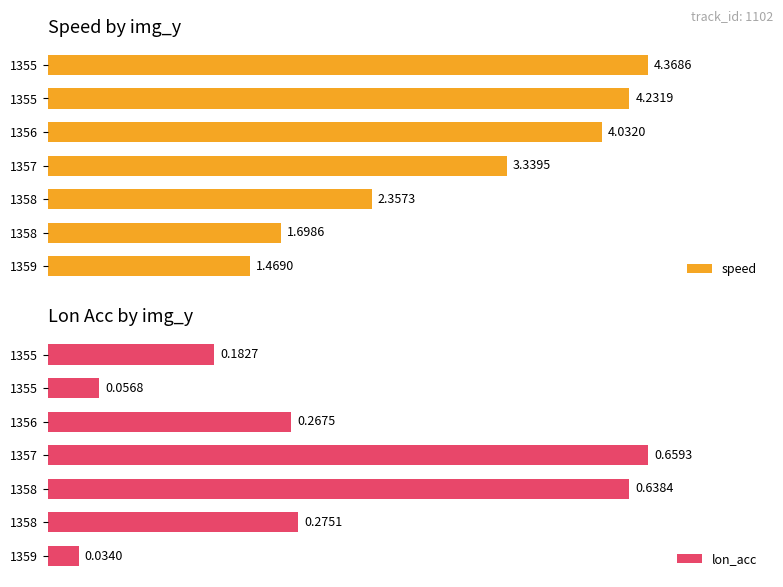

Does the chart contain stacked bars?

No